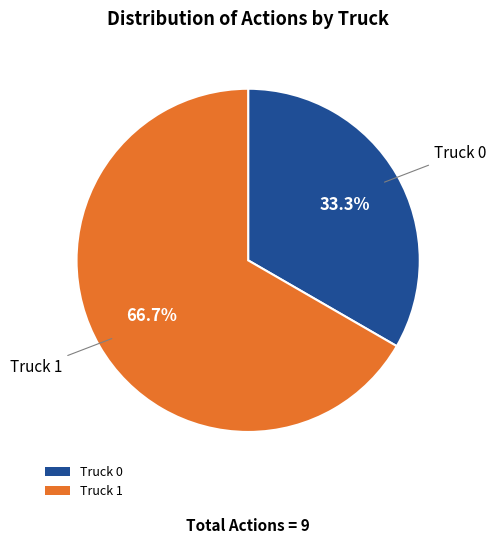

How many segments does this pie chart have?

2